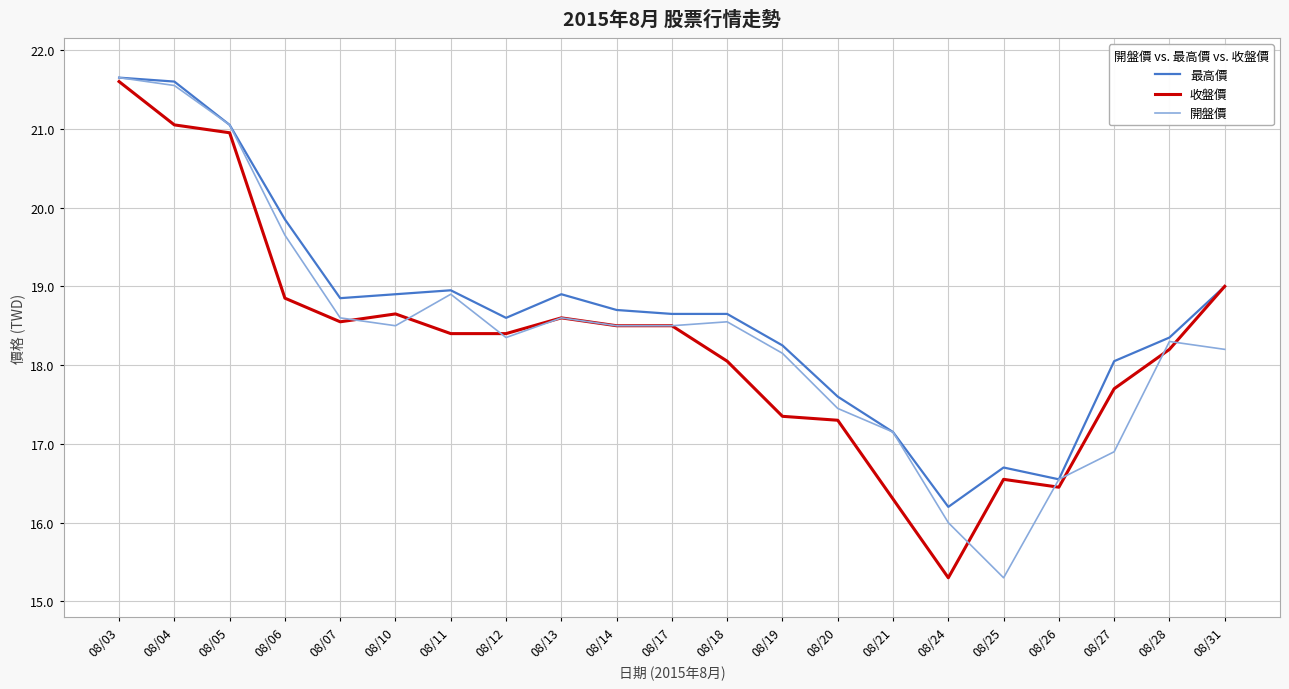

What is the maximum value for 收盤價?

21.6